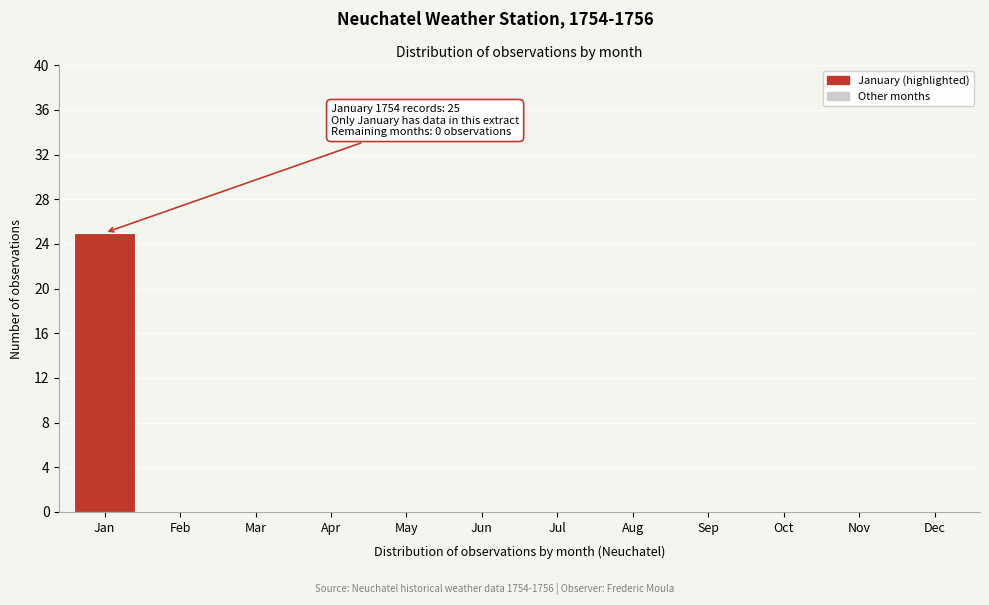

Reading right to left, transcribe all the data shown in this chart.

Dec=0	Nov=0	Oct=0	Sep=0	Aug=0	Jul=0	Jun=0	May=0	Apr=0	Mar=0	Feb=0	Jan=25